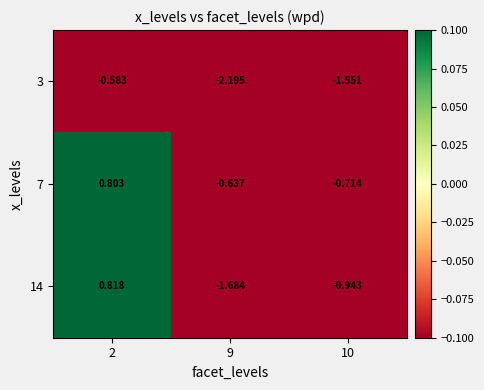

Is the value of 7 at 2 greater than the value of 3 at 2?

Yes